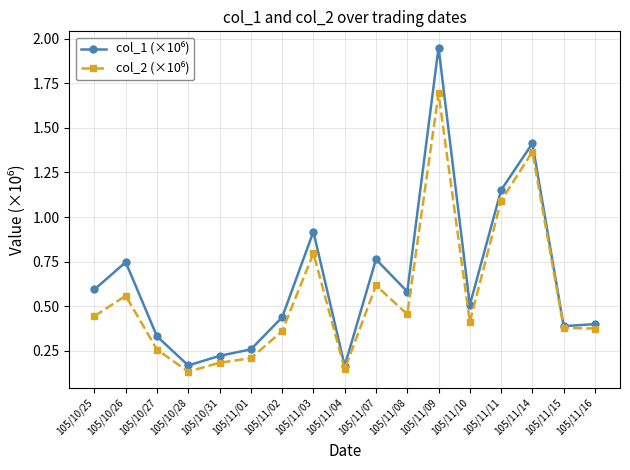

What is the label of the 2nd point from the left?

105/10/26